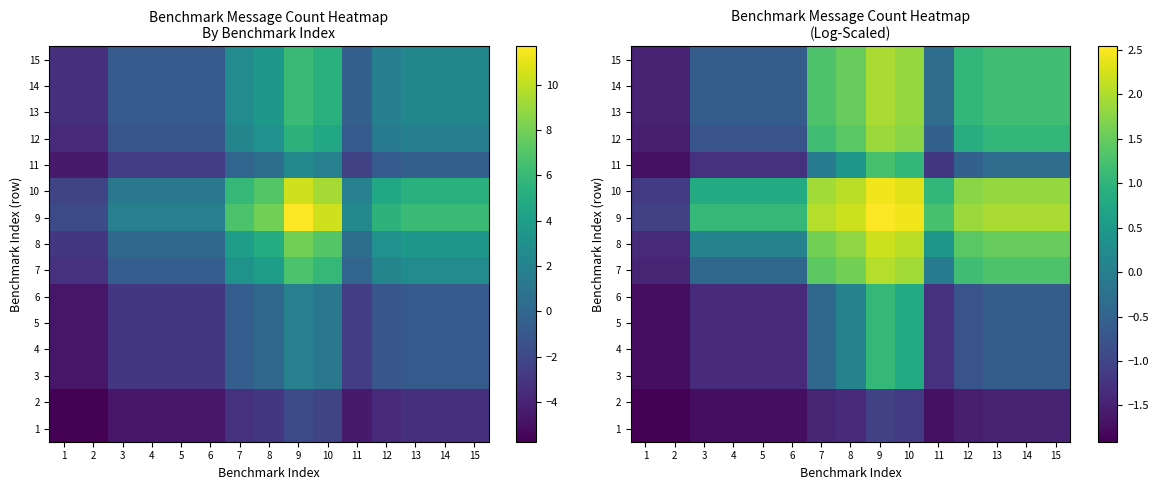

List the labels in order of 8 value, largest first.

9, 10, 8, 7, 13, 14, 15, 12, 11, 3, 4, 5, 6, 1, 2